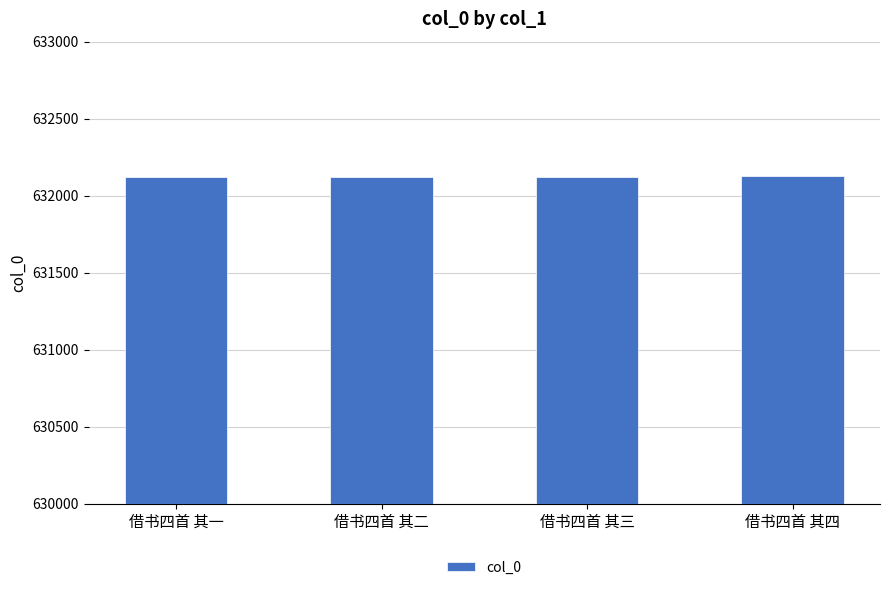

What is the value of the 3rd bar from the left?

632124